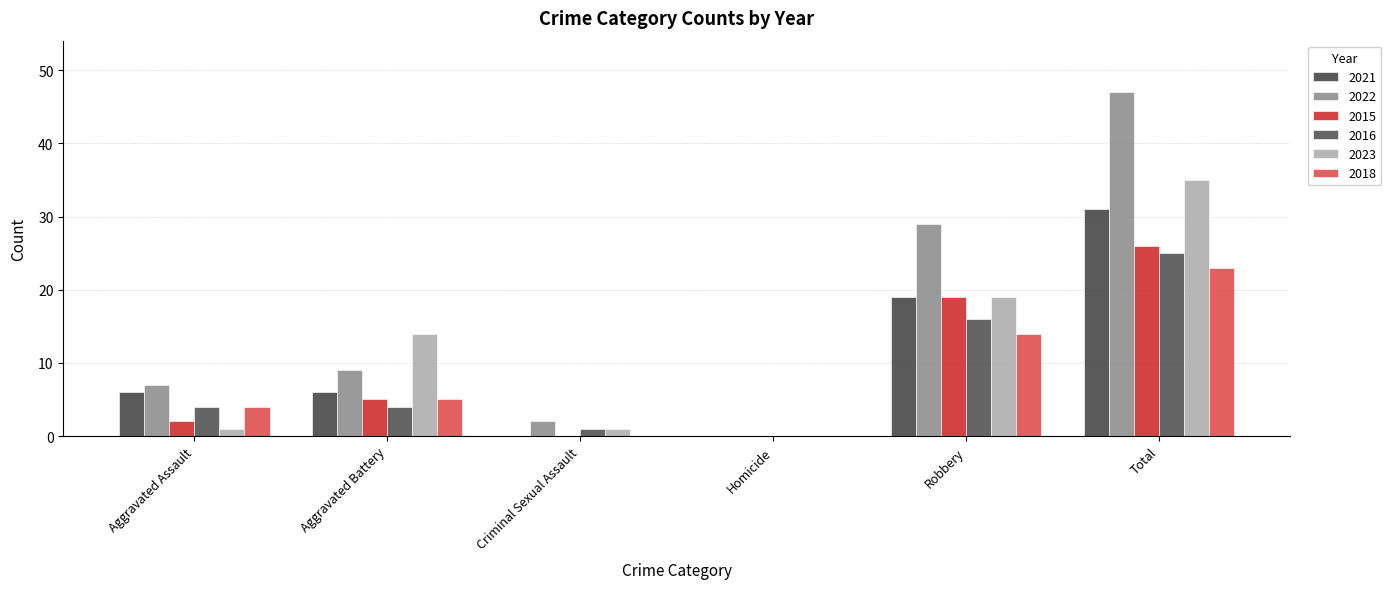

List the labels in order of 2018 value, smallest first.

Criminal Sexual Assault, Homicide, Aggravated Assault, Aggravated Battery, Robbery, Total